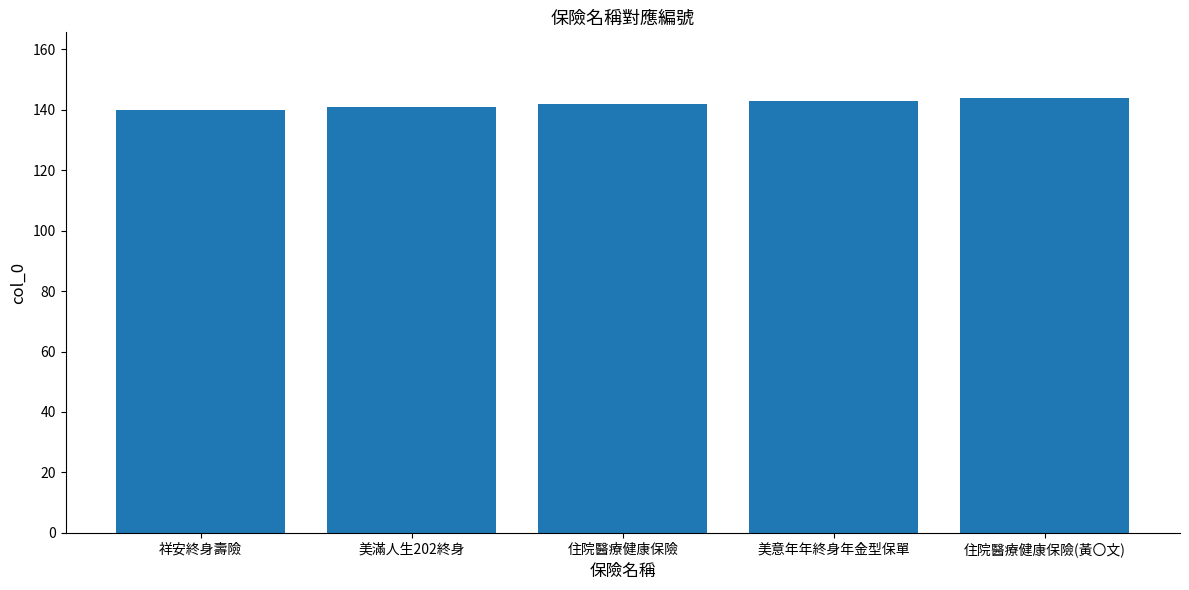

What is the difference between the values at 美滿人生202終身 and 住院醫療健康保險(黃〇文)?

3